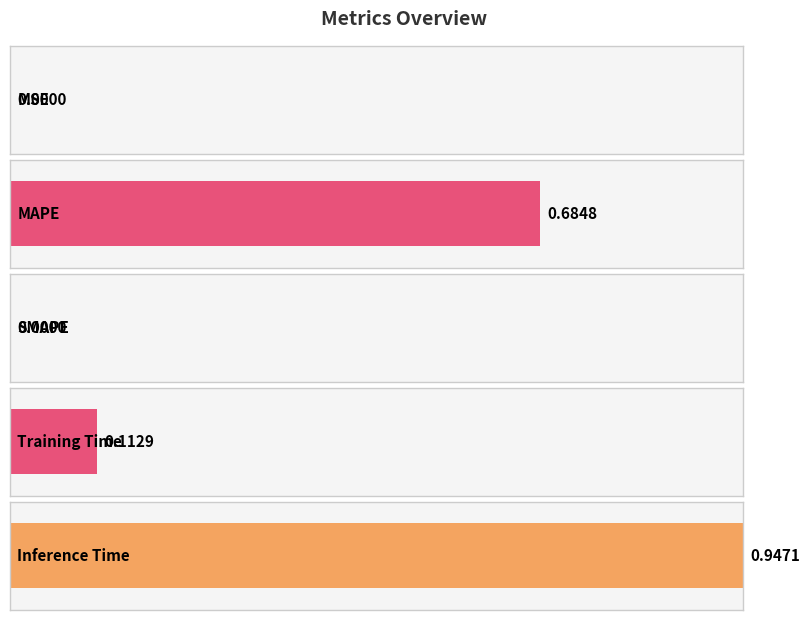

The value at MSE is 0.0. True or false?

False